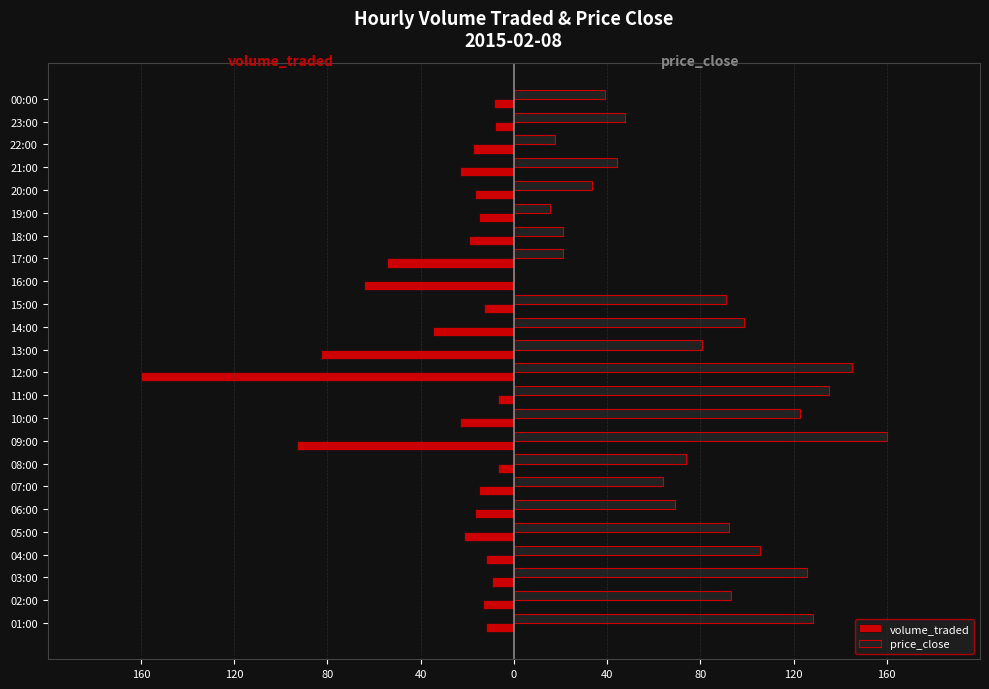

What are all the series names shown in the legend?

volume_traded, price_close